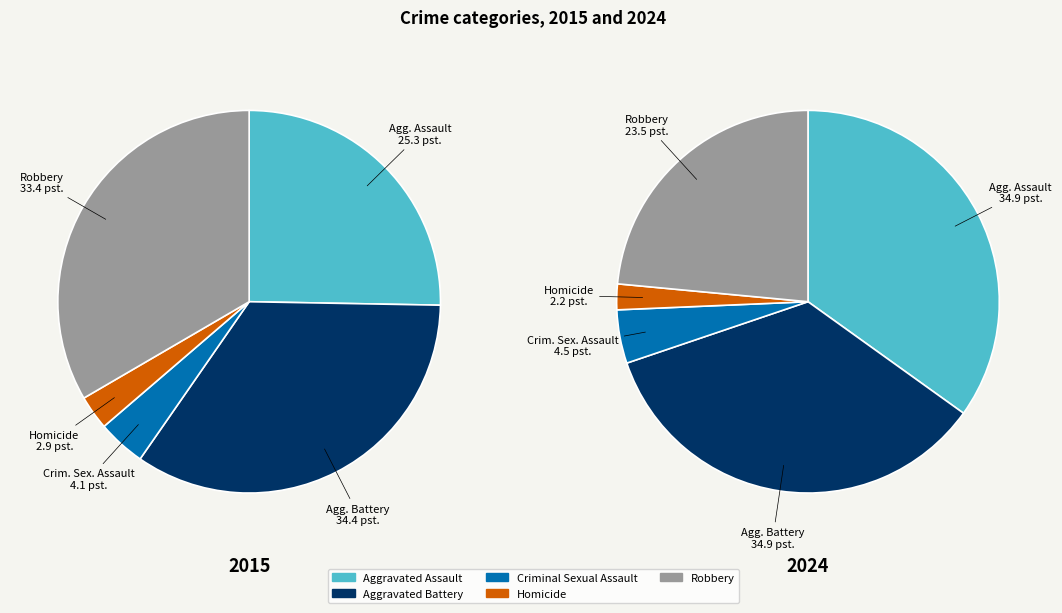

Does Robbery account for over 50% of the chart?

No